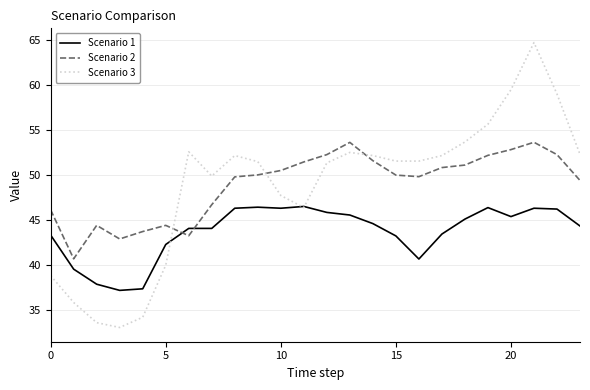

How many times do Scenario 2 and Scenario 1 cross each other?

2